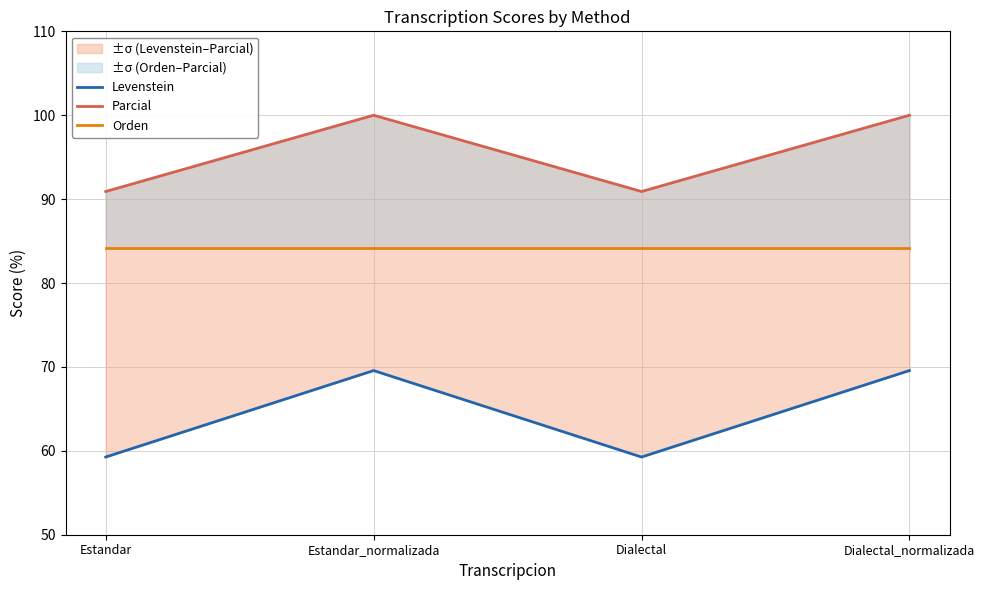

The Parcial series shows 100.0 at Dialectal_normalizada. True or false?

True